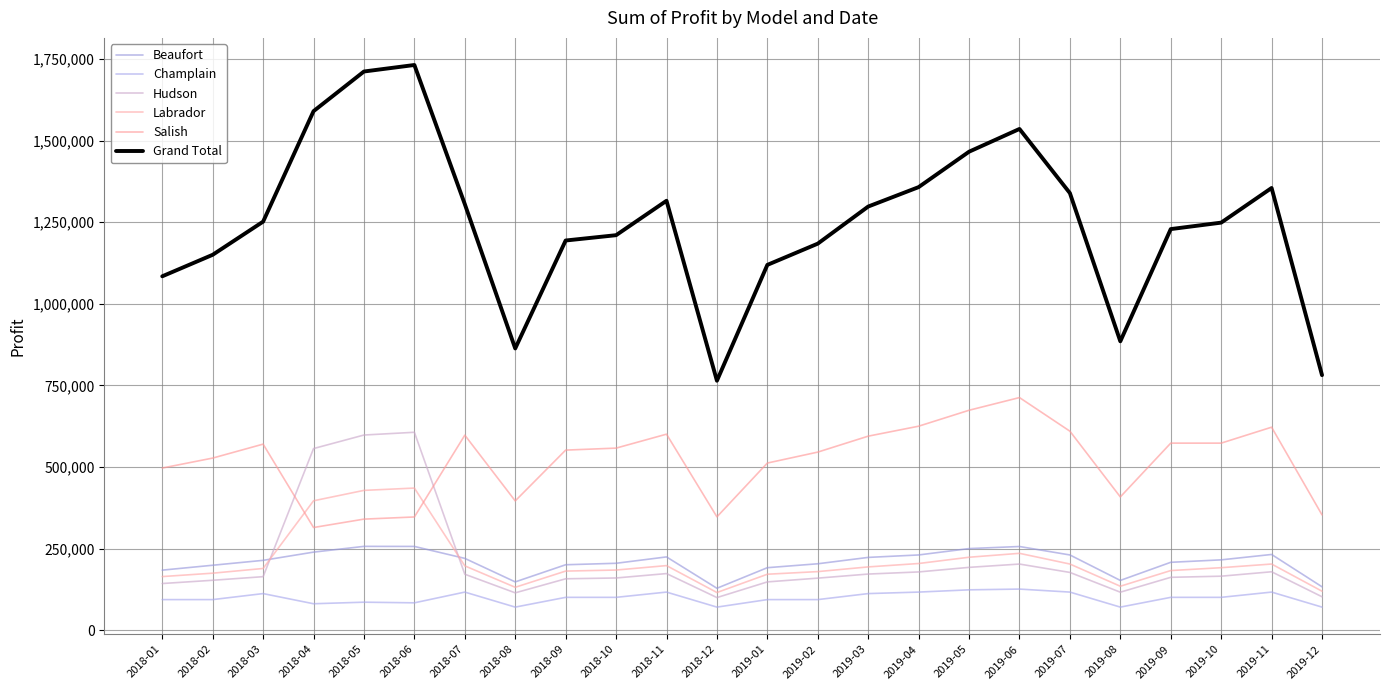

Which series has the largest range (max minus min)?

Grand Total